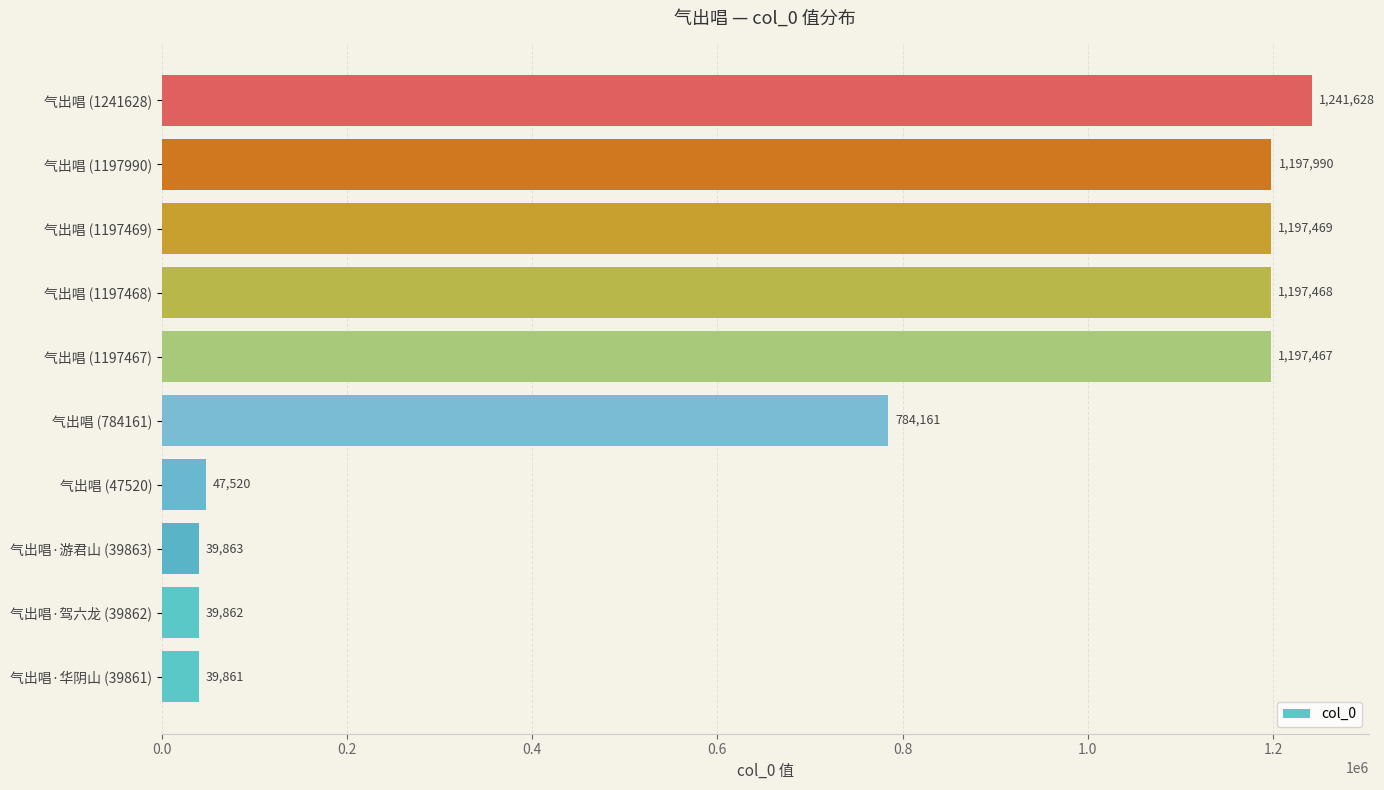

What is the average value?

698329